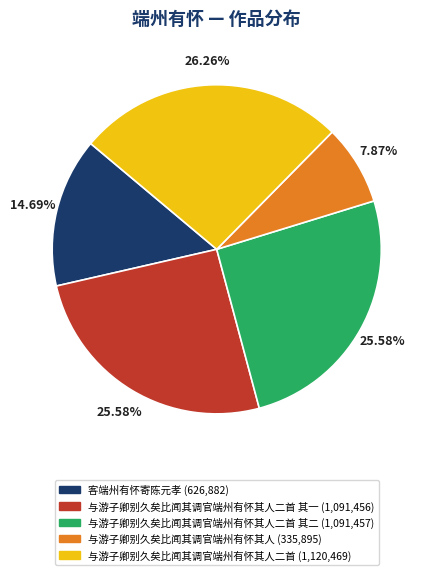

Is there a majority slice in this chart?

No